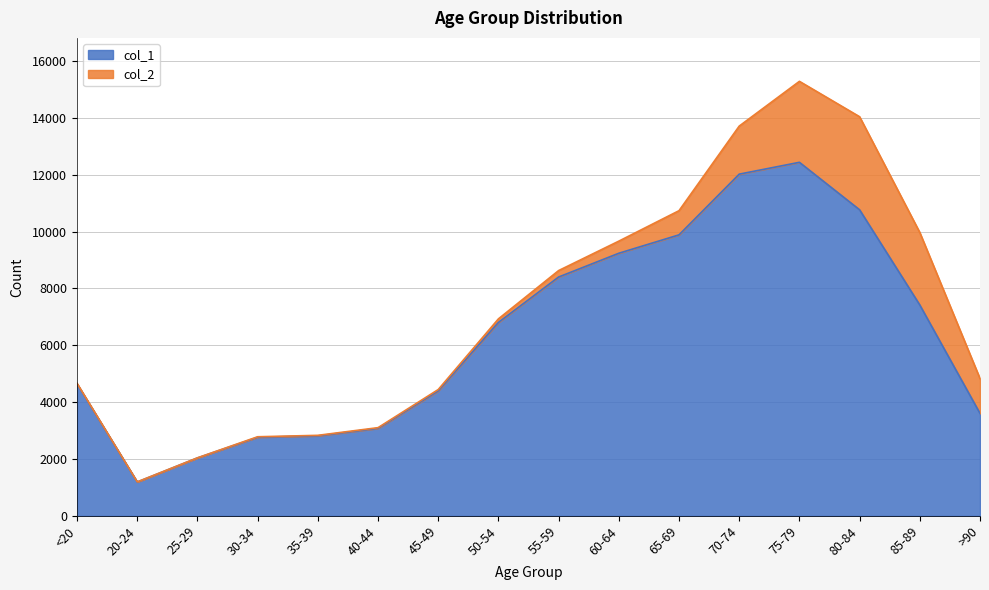

What is the difference between the second highest and minimum values?

10827